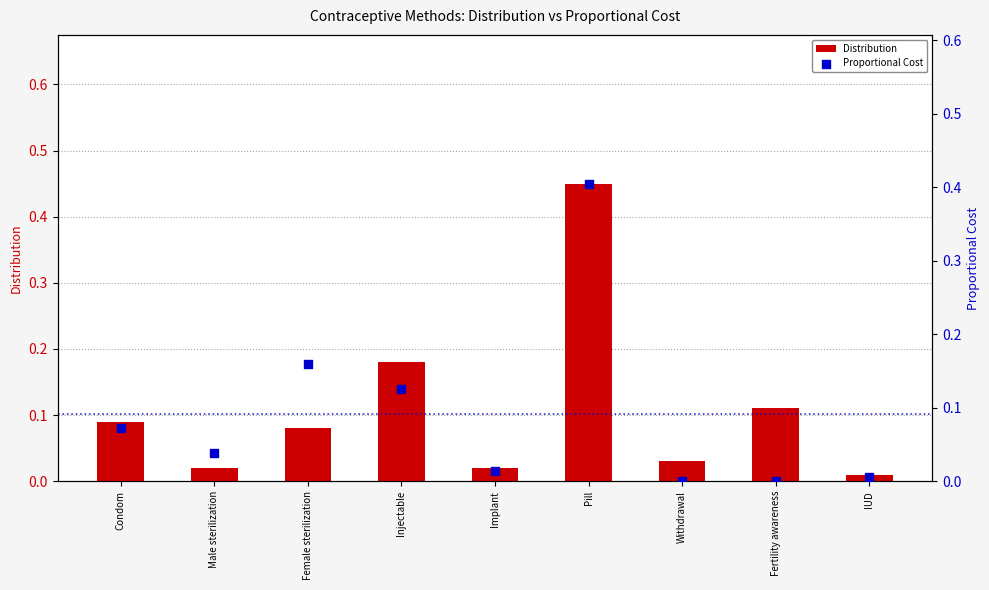

Which series contains the lowest Y value?

Proportional Cost